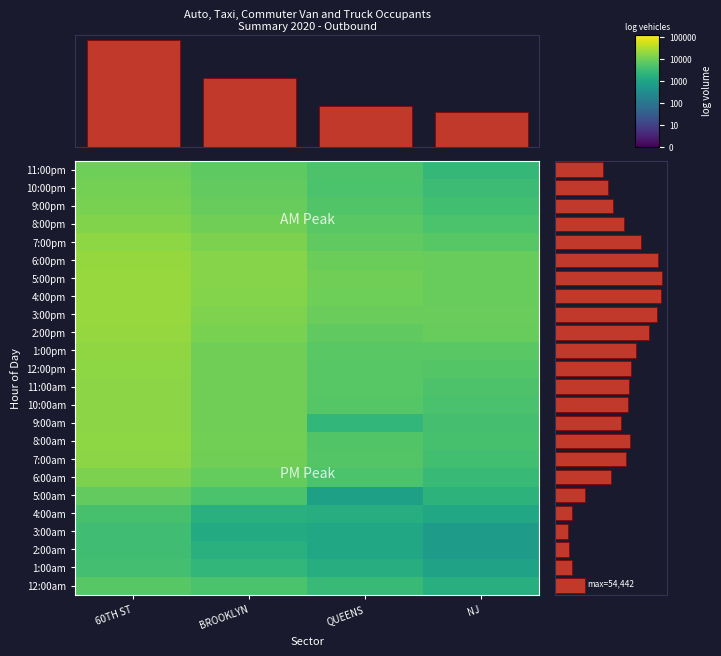

Reading left to right, extract all data points from this chart.

12:00am: 60TH ST=3.8	BROOKLYN=3.7	QUEENS=3.5	NJ=3.2
1:00am: 60TH ST=3.6	BROOKLYN=3.4	QUEENS=3.2	NJ=2.9
2:00am: 60TH ST=3.5	BROOKLYN=3.2	QUEENS=3.1	NJ=2.8
3:00am: 60TH ST=3.5	BROOKLYN=3.1	QUEENS=3.1	NJ=2.8
4:00am: 60TH ST=3.6	BROOKLYN=3.3	QUEENS=3.2	NJ=3.0
5:00am: 60TH ST=3.9	BROOKLYN=3.7	QUEENS=2.9	NJ=3.3
6:00am: 60TH ST=4.1	BROOKLYN=3.9	QUEENS=3.7	NJ=3.5
7:00am: 60TH ST=4.2	BROOKLYN=4.0	QUEENS=3.7	NJ=3.6
8:00am: 60TH ST=4.3	BROOKLYN=4.0	QUEENS=3.7	NJ=3.6
9:00am: 60TH ST=4.2	BROOKLYN=4.0	QUEENS=3.4	NJ=3.6
10:00am: 60TH ST=4.2	BROOKLYN=4.0	QUEENS=3.8	NJ=3.6
11:00am: 60TH ST=4.2	BROOKLYN=4.0	QUEENS=3.8	NJ=3.7
12:00pm: 60TH ST=4.2	BROOKLYN=4.0	QUEENS=3.8	NJ=3.7
1:00pm: 60TH ST=4.3	BROOKLYN=4.0	QUEENS=3.8	NJ=3.8
2:00pm: 60TH ST=4.3	BROOKLYN=4.1	QUEENS=3.9	NJ=3.9
3:00pm: 60TH ST=4.3	BROOKLYN=4.1	QUEENS=3.9	NJ=4.0
4:00pm: 60TH ST=4.3	BROOKLYN=4.2	QUEENS=4.0	NJ=3.9
5:00pm: 60TH ST=4.3	BROOKLYN=4.2	QUEENS=4.0	NJ=3.9
6:00pm: 60TH ST=4.3	BROOKLYN=4.2	QUEENS=4.0	NJ=3.9
7:00pm: 60TH ST=4.2	BROOKLYN=4.1	QUEENS=3.9	NJ=3.8
8:00pm: 60TH ST=4.2	BROOKLYN=4.0	QUEENS=3.8	NJ=3.7
9:00pm: 60TH ST=4.1	BROOKLYN=3.9	QUEENS=3.7	NJ=3.6
10:00pm: 60TH ST=4.0	BROOKLYN=3.9	QUEENS=3.7	NJ=3.5
11:00pm: 60TH ST=4.0	BROOKLYN=3.9	QUEENS=3.7	NJ=3.4